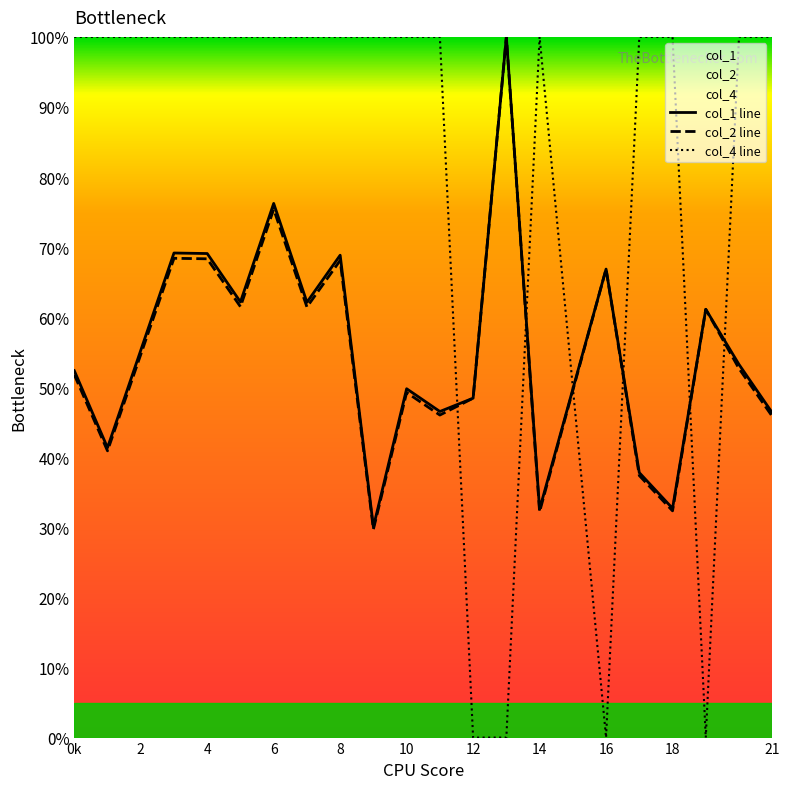

After their last crossing, which series has the higher values: col_2 line or col_4 line?

col_4 line